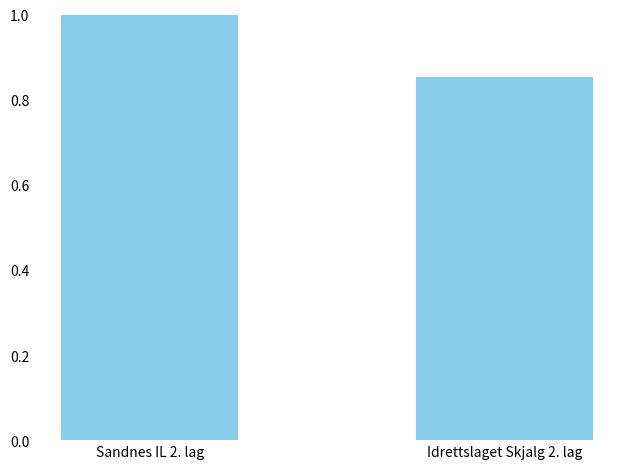

At which category does the chart reach its minimum across all series?

Idrettslaget Skjalg 2. lag